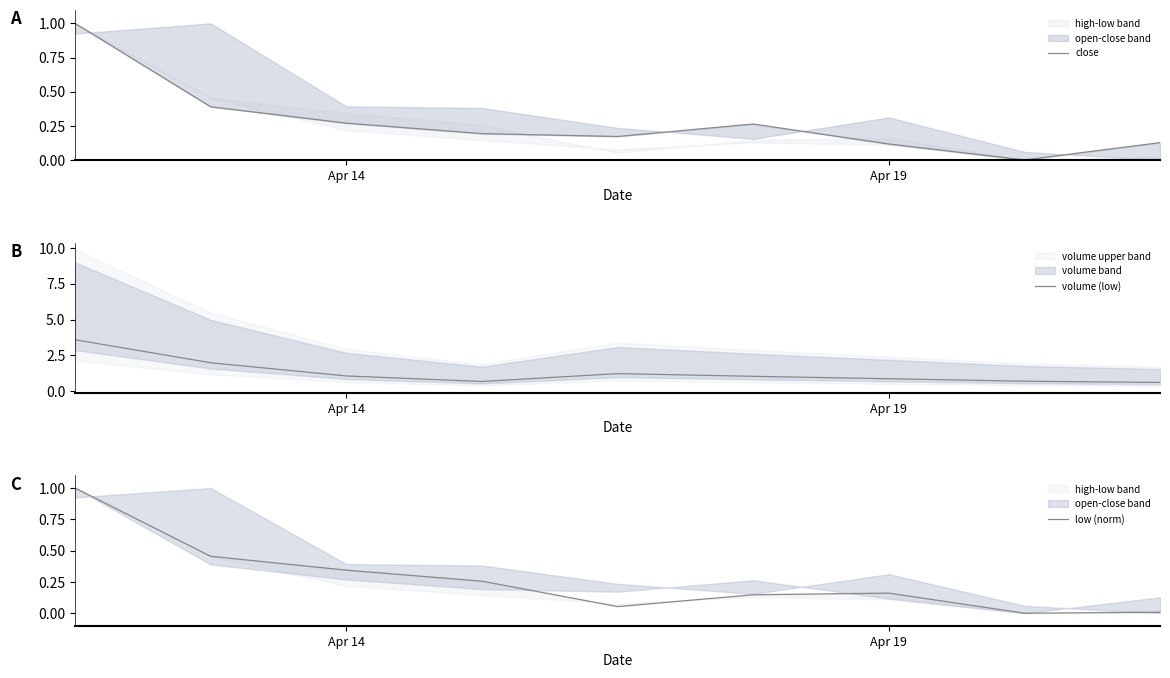

What is the approximate value of volume (low) at Apr 19?

0.9